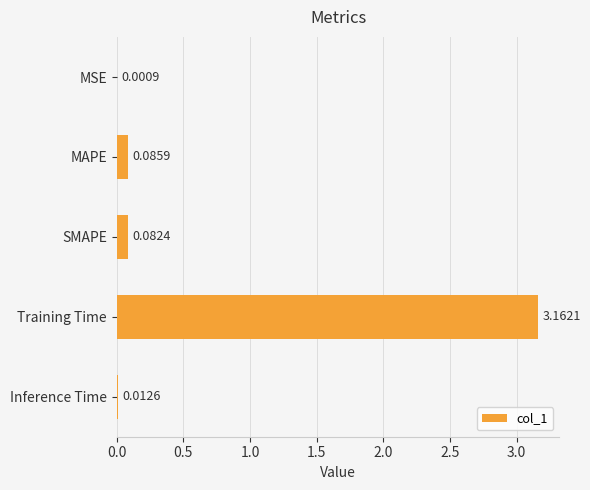

Where is the data nearest to the value 1?

MAPE